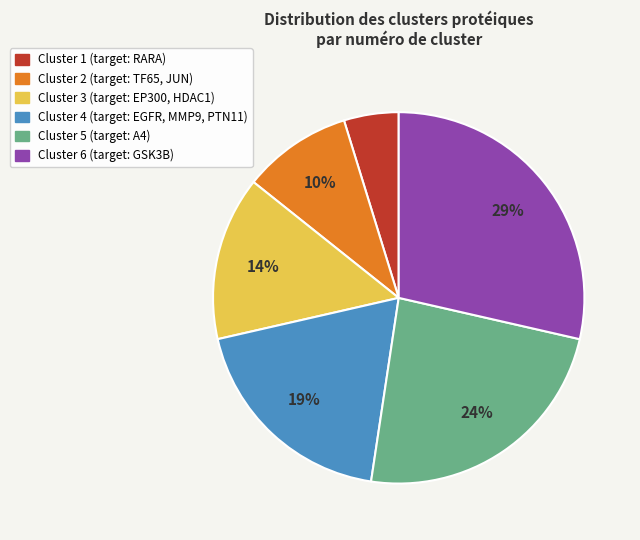

What is the largest slice in the pie chart?

Cluster 6